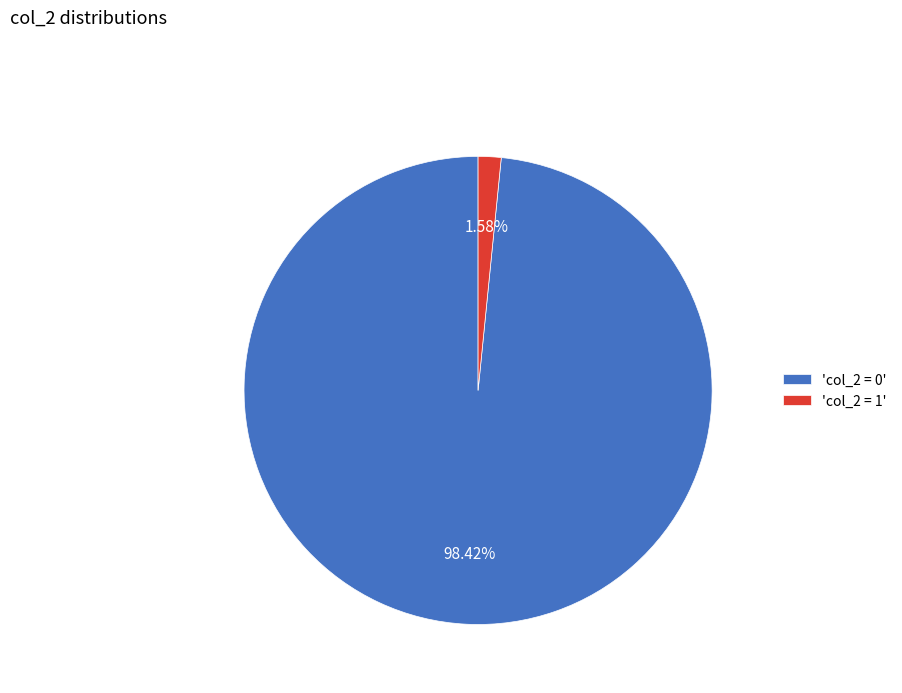

Approximately how many times larger is the value at 'col_2 = 0' compared to 'col_2 = 1'?

62.3